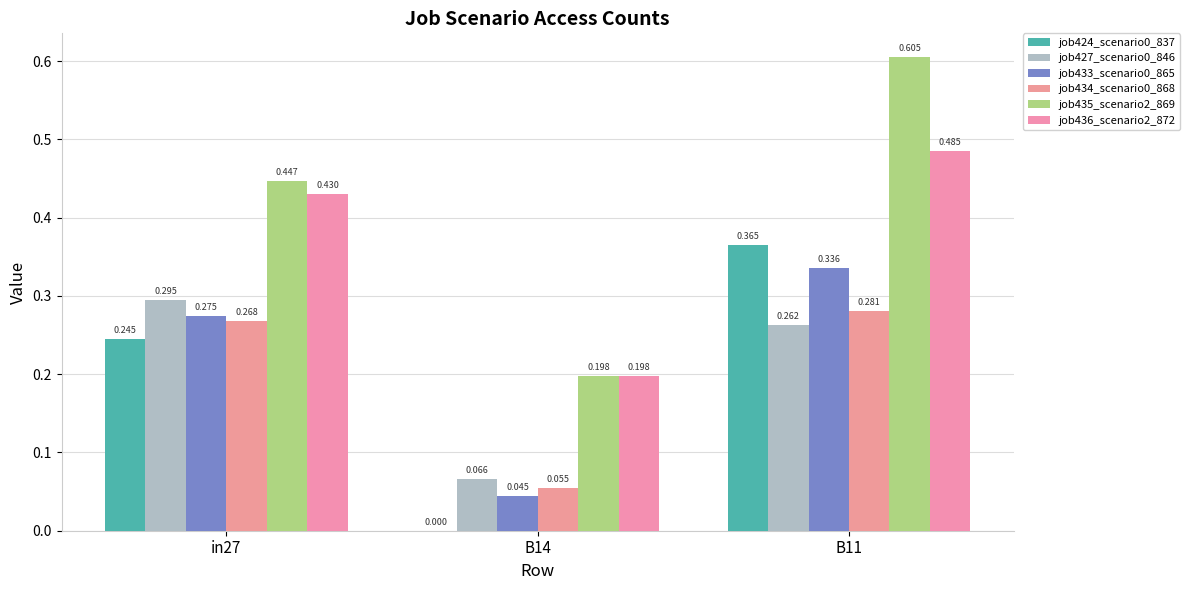

What is the label of the 3rd bar from the left?

B11